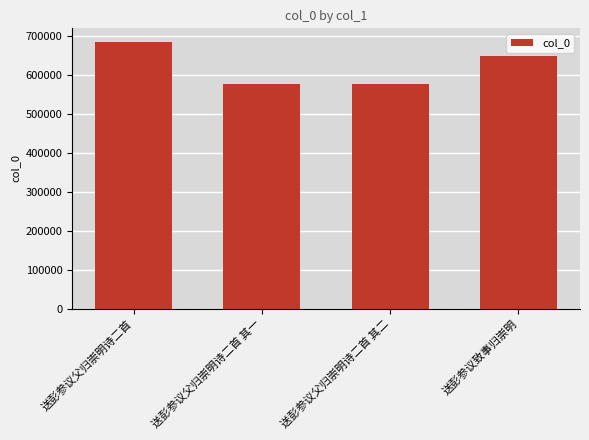

Are the bars horizontal?

No